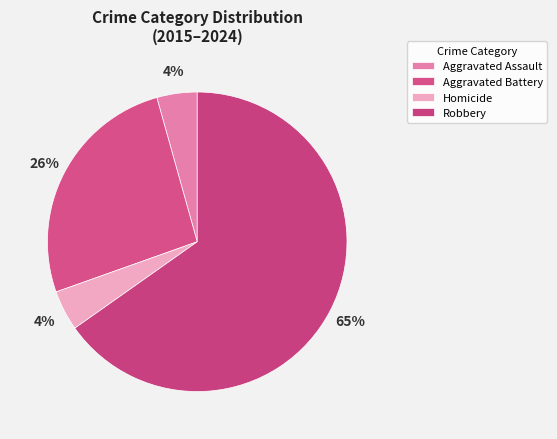

What portion of the pie excludes Aggravated Battery?

73.9%